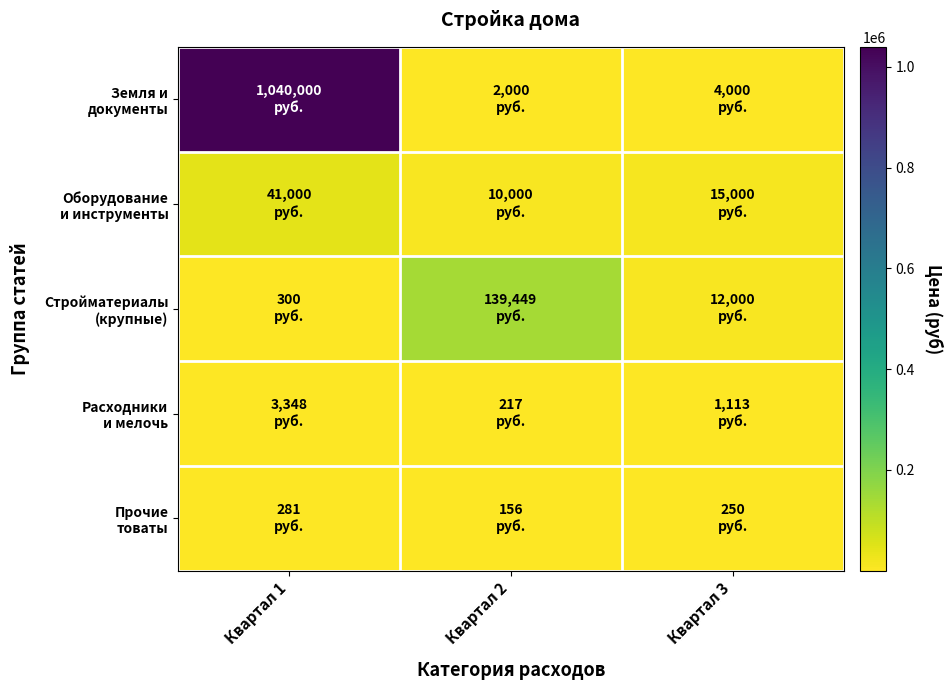

Which has a higher value, Квартал 1 or Квартал 2?

Квартал 1